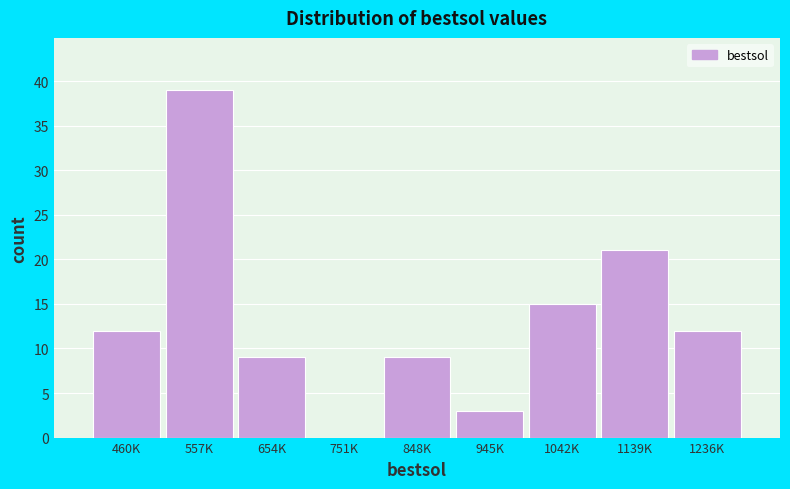

Reading right to left, transcribe all the data shown in this chart.

1236K=12	1139K=21	1042K=15	945K=3	848K=9	751K=0	654K=9	557K=39	460K=12